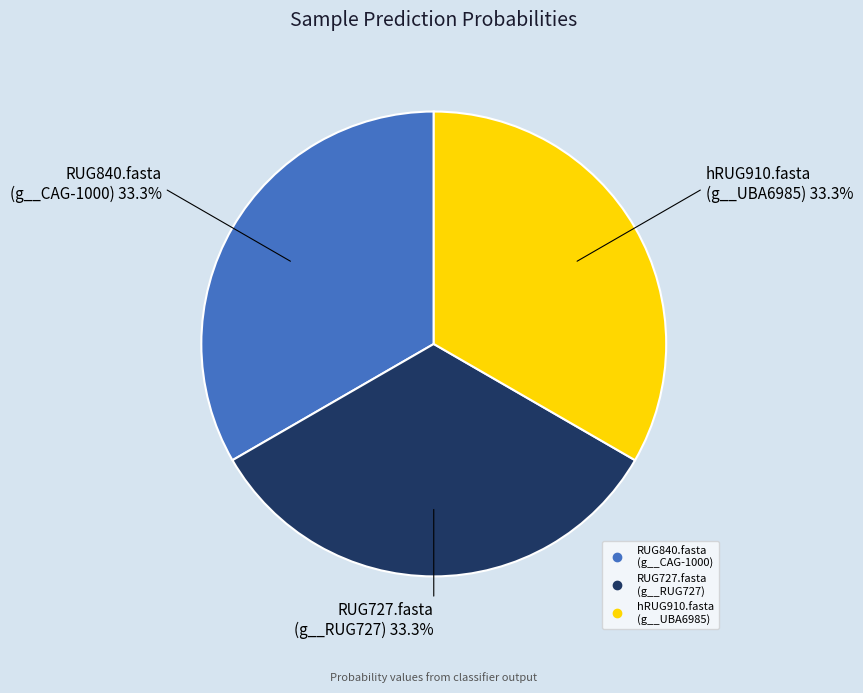

Is there any slice that represents more than half of the pie?

No